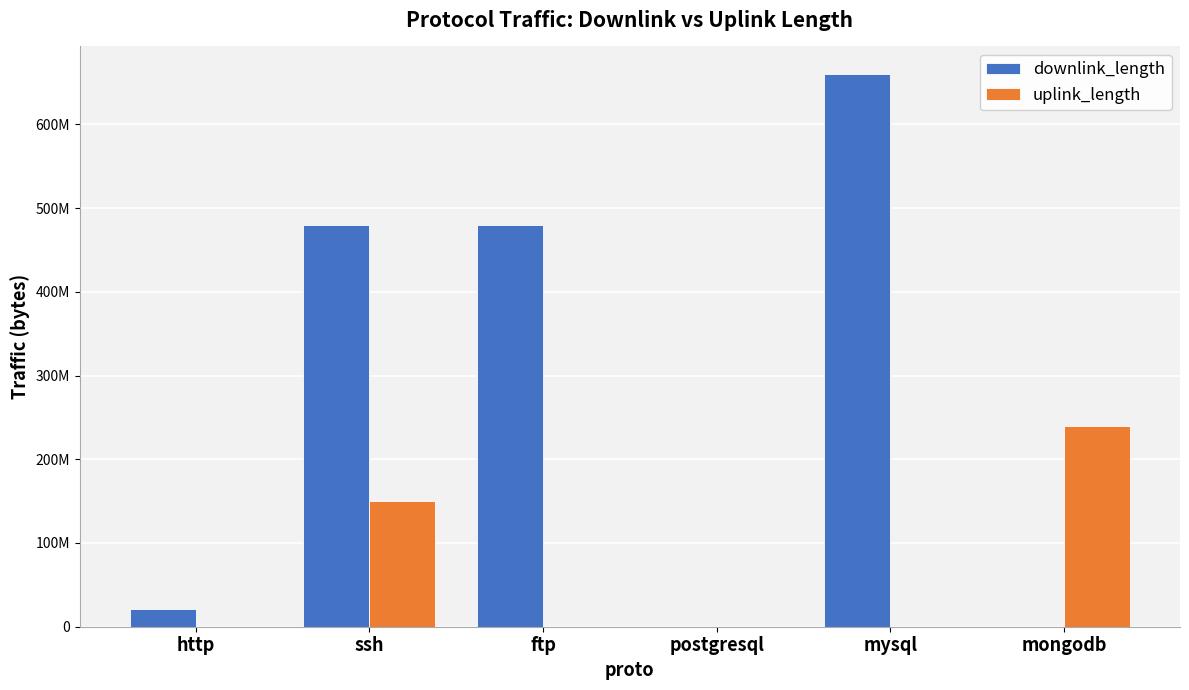

Where does the downlink_length series first go above 480006136?

ftp